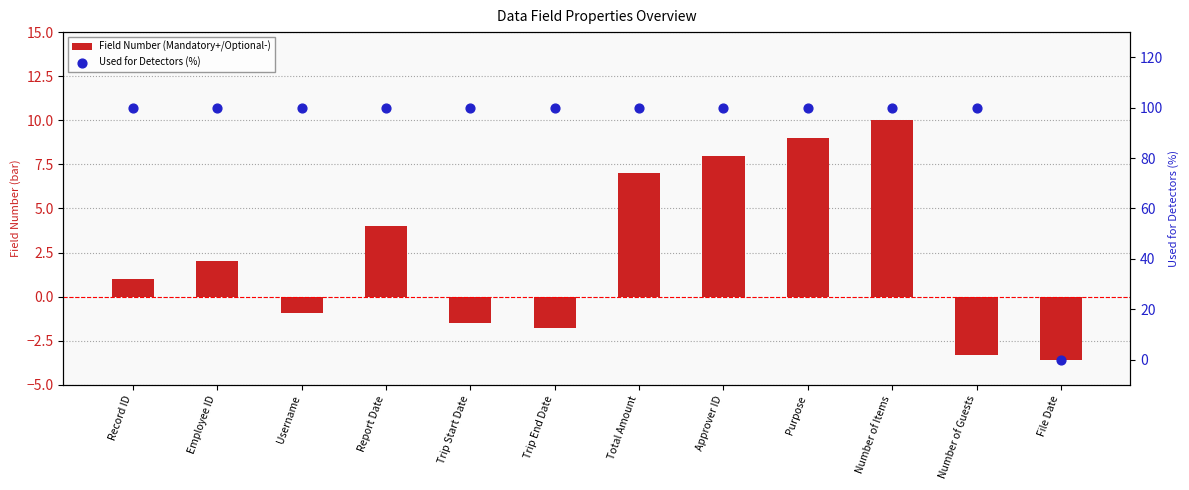

Which series contains the lowest Y value?

Field Number (Mandatory+/Optional-)